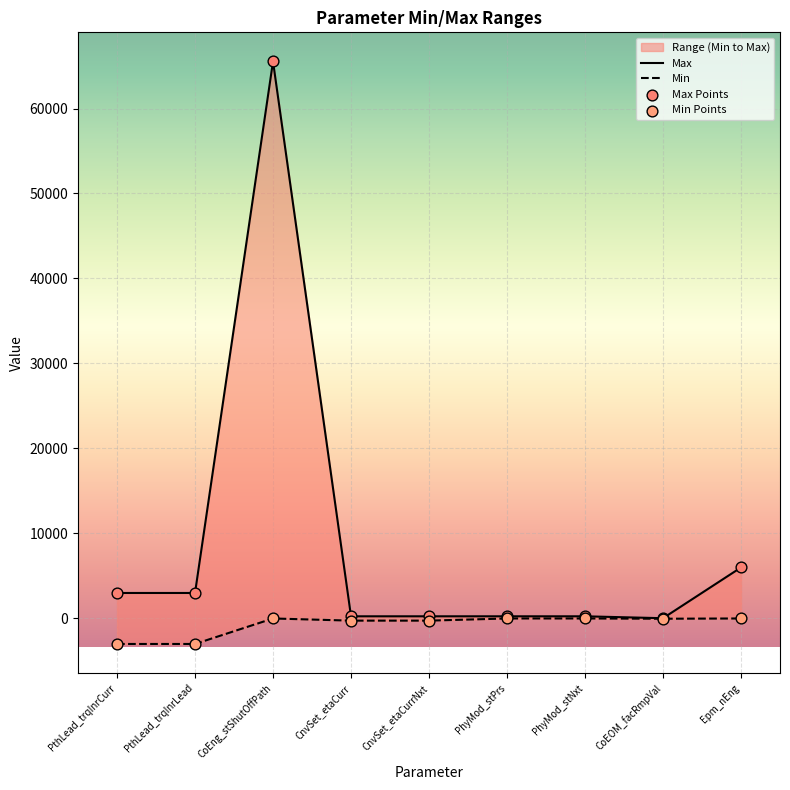

Which series has the widest spread of Y values?

Max